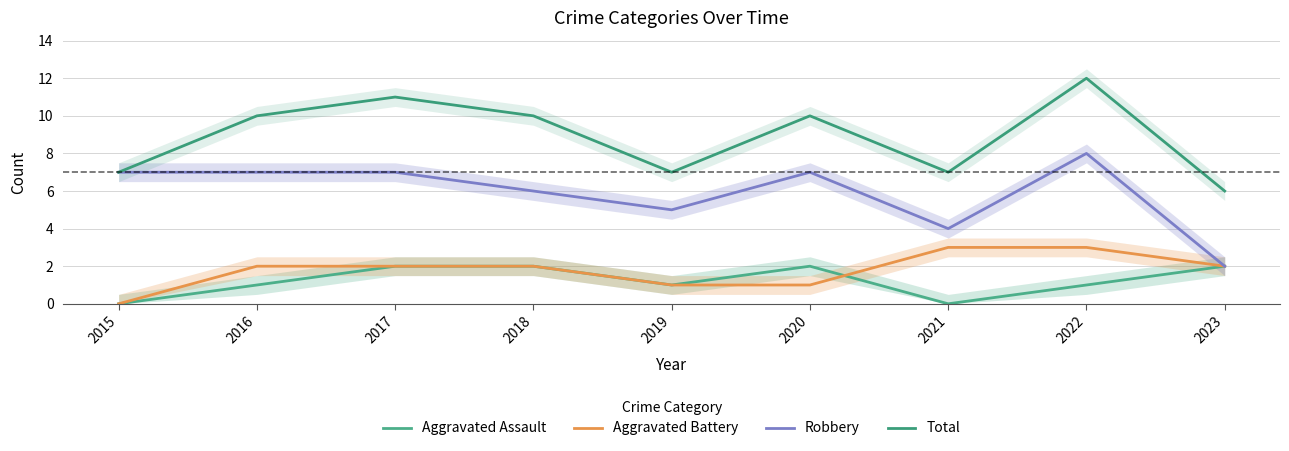

What is the sum of the Total values at 2020 and 2019?

17